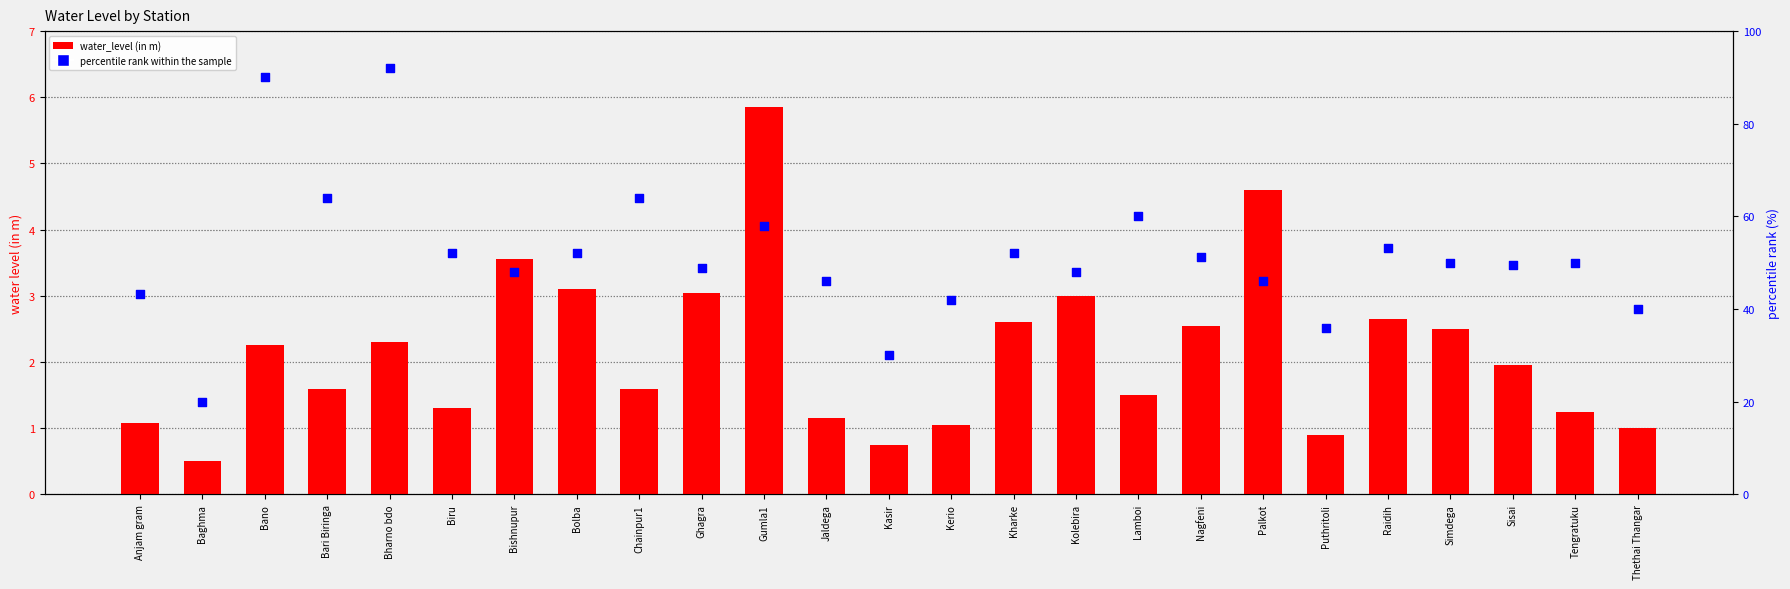

At which category is the sum across all series the highest?

Bharno bdo